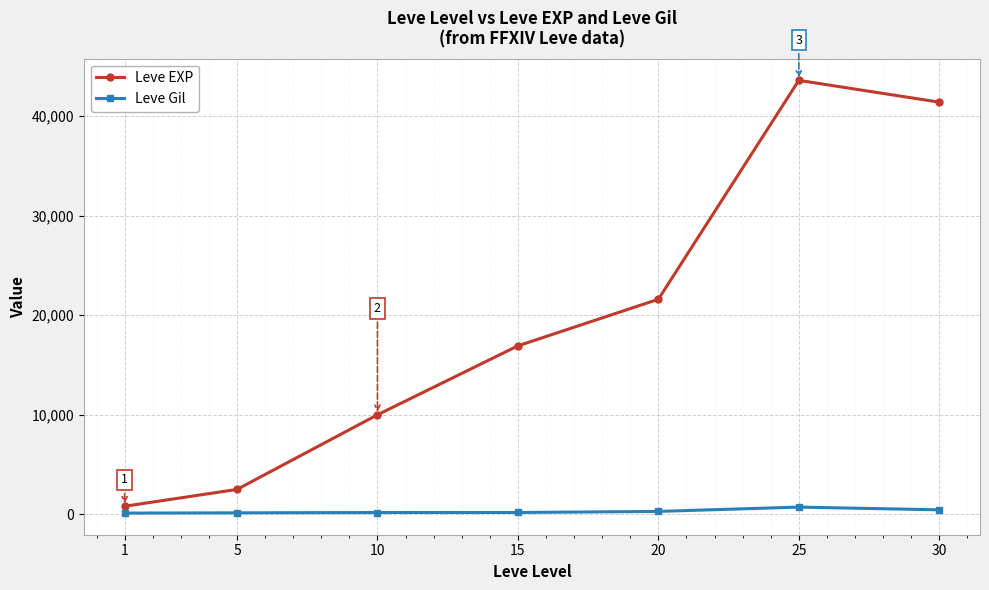

Where is Leve EXP nearest to the value 22200?

20